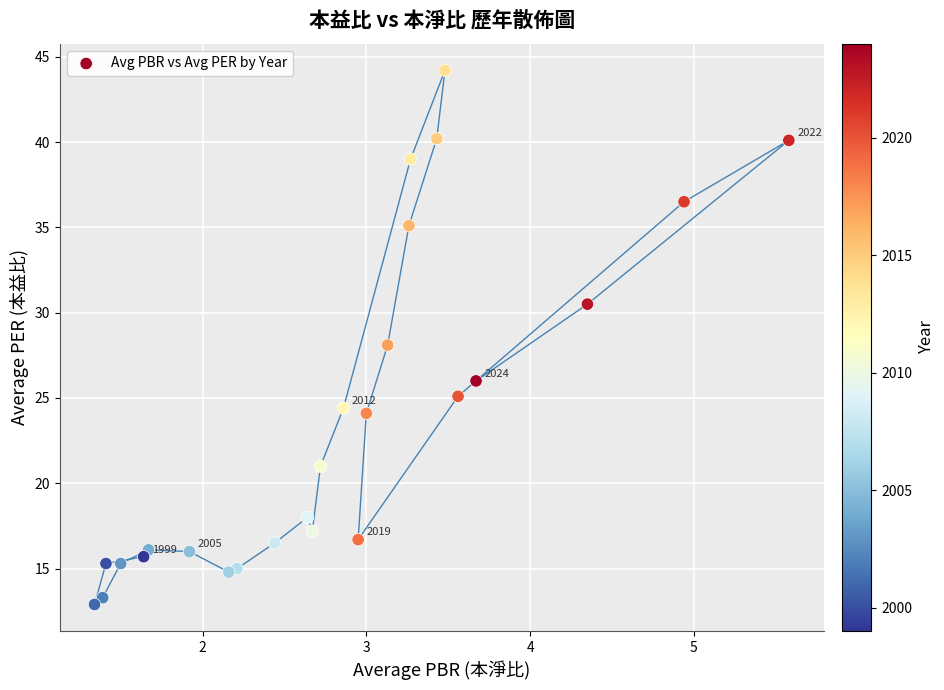

What is the range of X values (max minus min)?

4.2